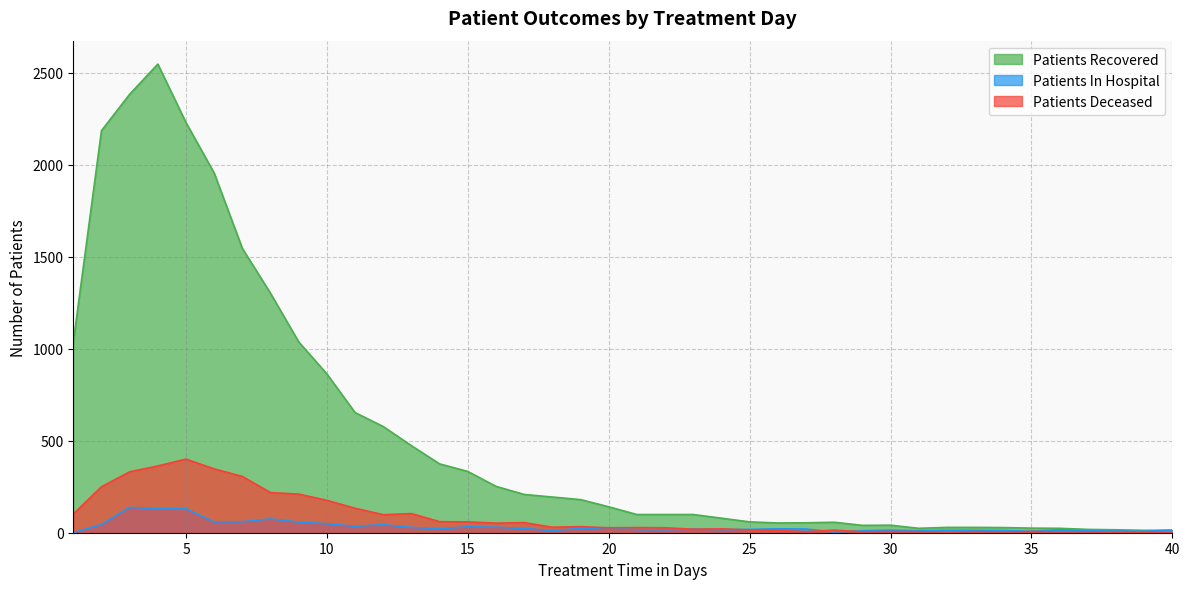

What is the value of the patients_in_hospital point at the 31st from the left?

11